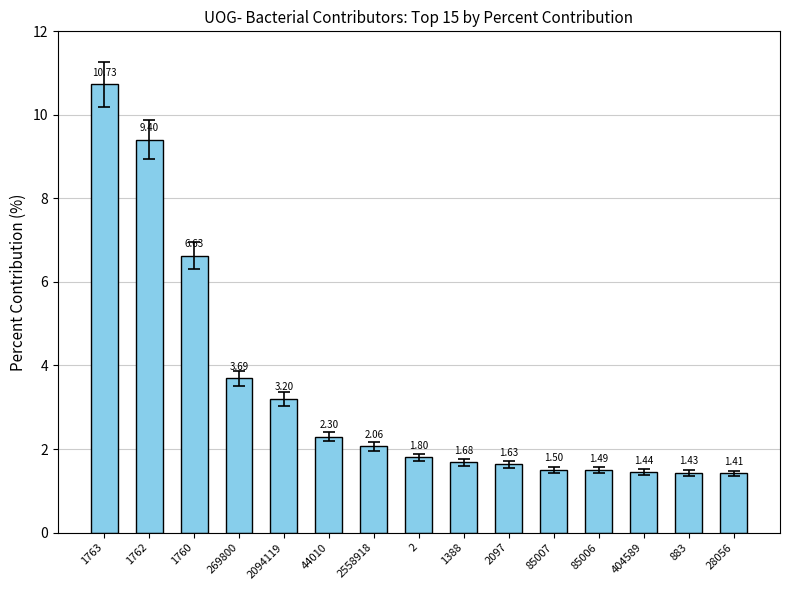

Which label corresponds to the largest value in the chart?

1763